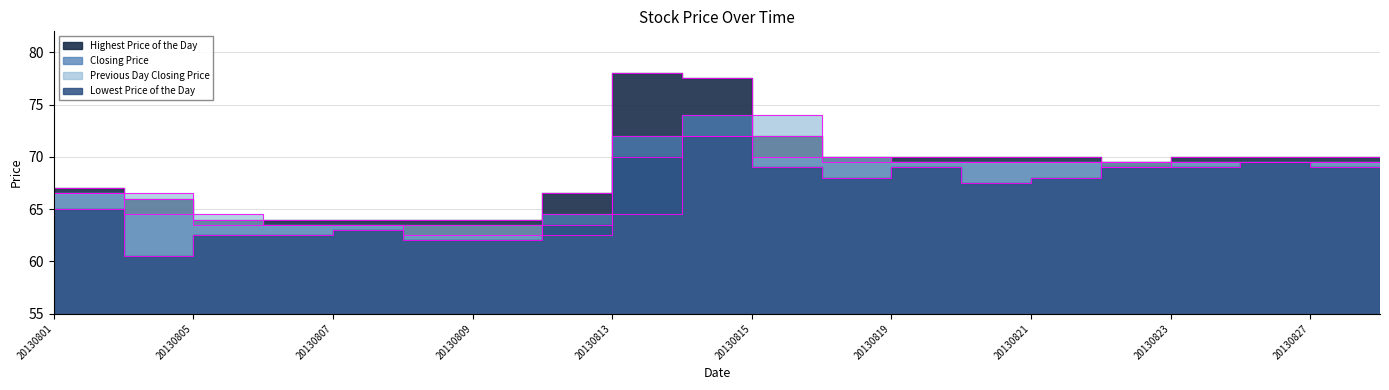

What is the value of the Previous Day Closing Price point at the 5th from the left?

63.5